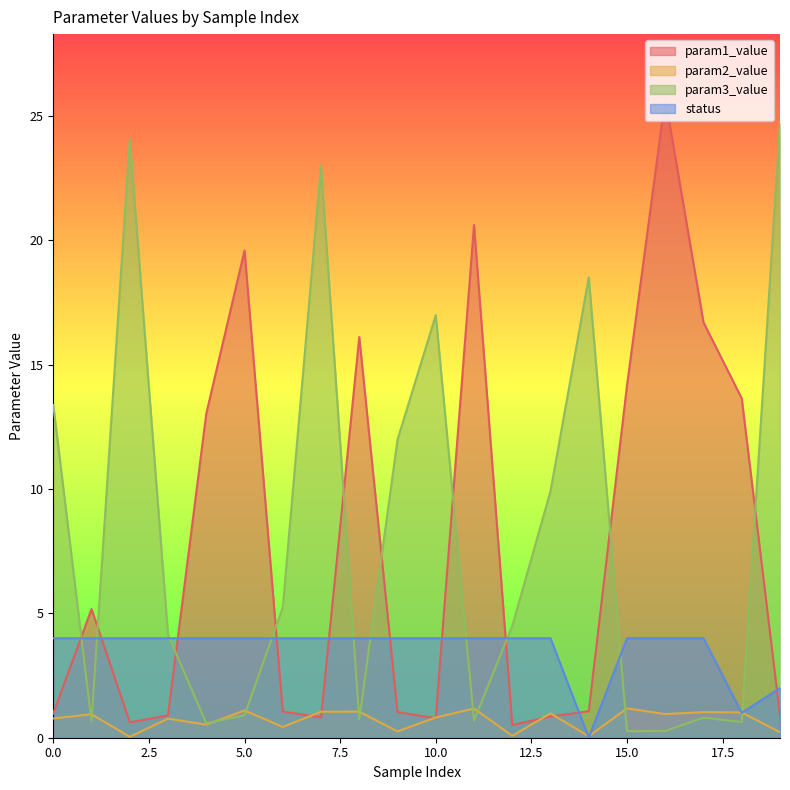

The value of status at 1 is 4.0. True or false?

True